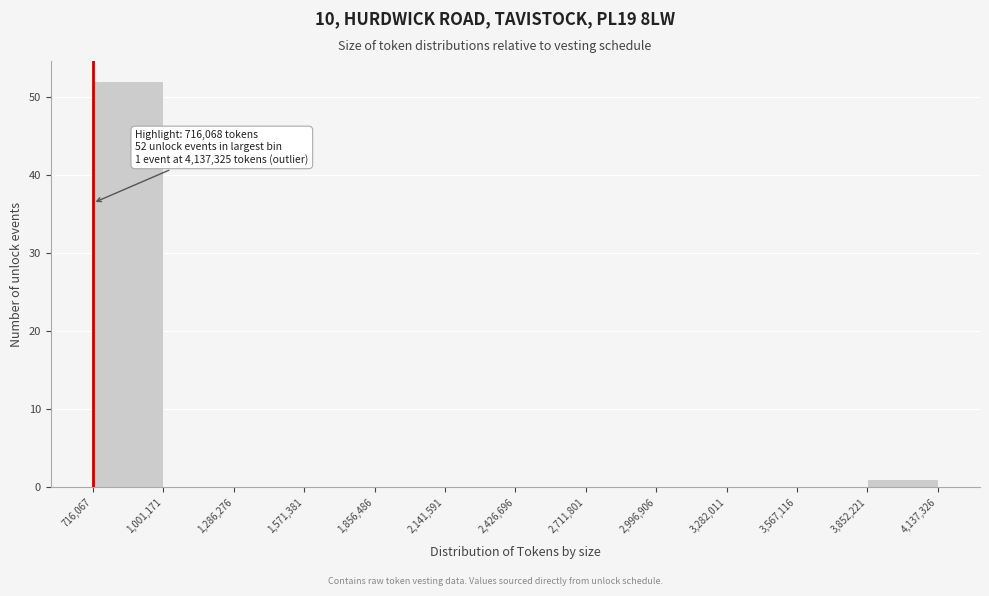

Over which range of the x-axis is the bar tallest?

716,067 to 1,001,171